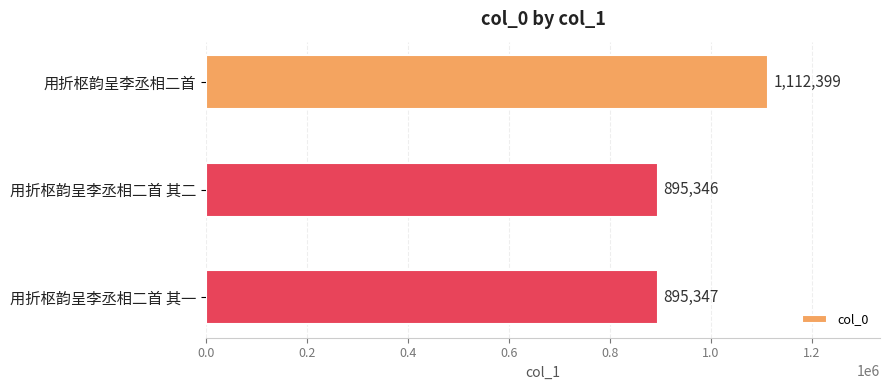

What is the change in value from 用折枢韵呈李丞相二首 其二 to 用折枢韵呈李丞相二首 其一?

+1